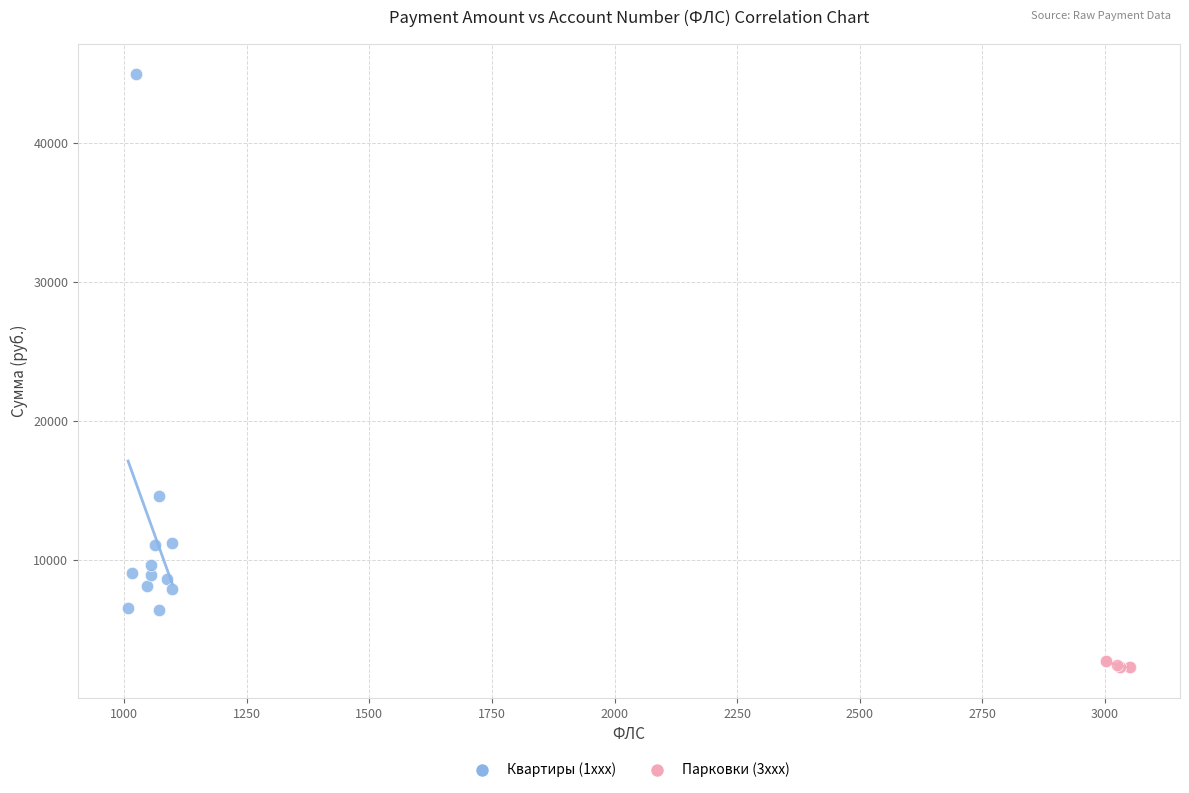

Which series has the widest spread of Y values?

Квартиры (1xxx)